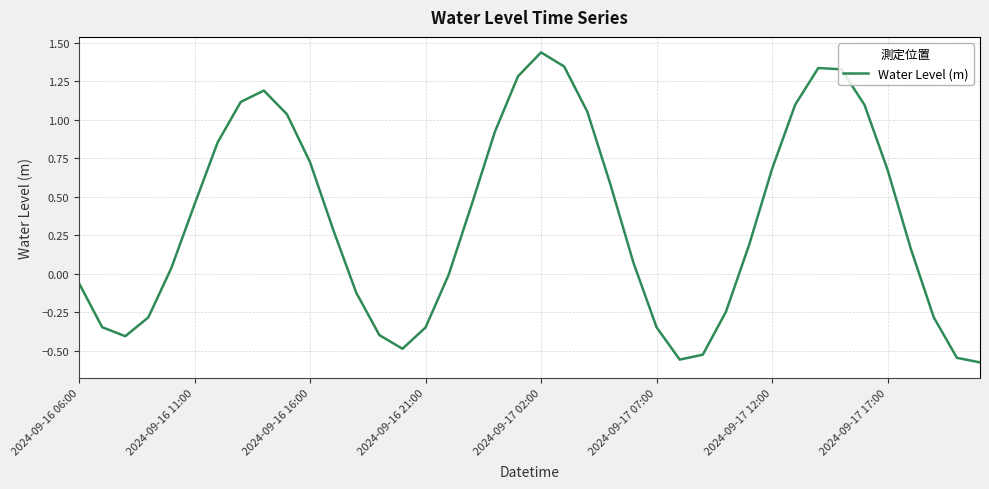

At which category does the data reach its first local peak?

8